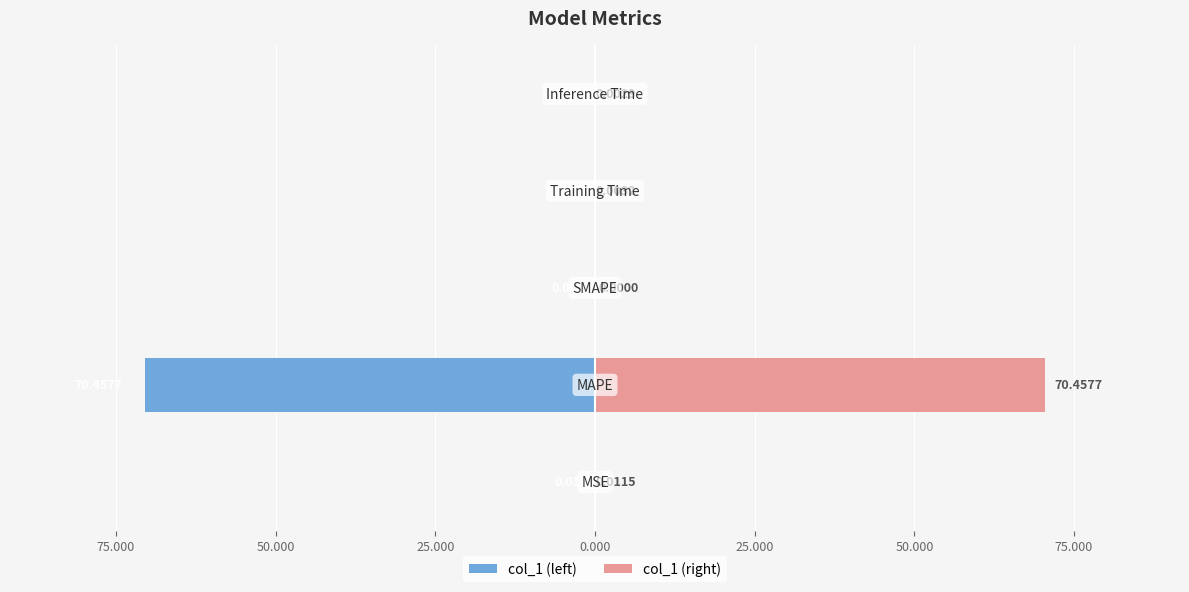

How many values in col_1 (right) are above zero?

4